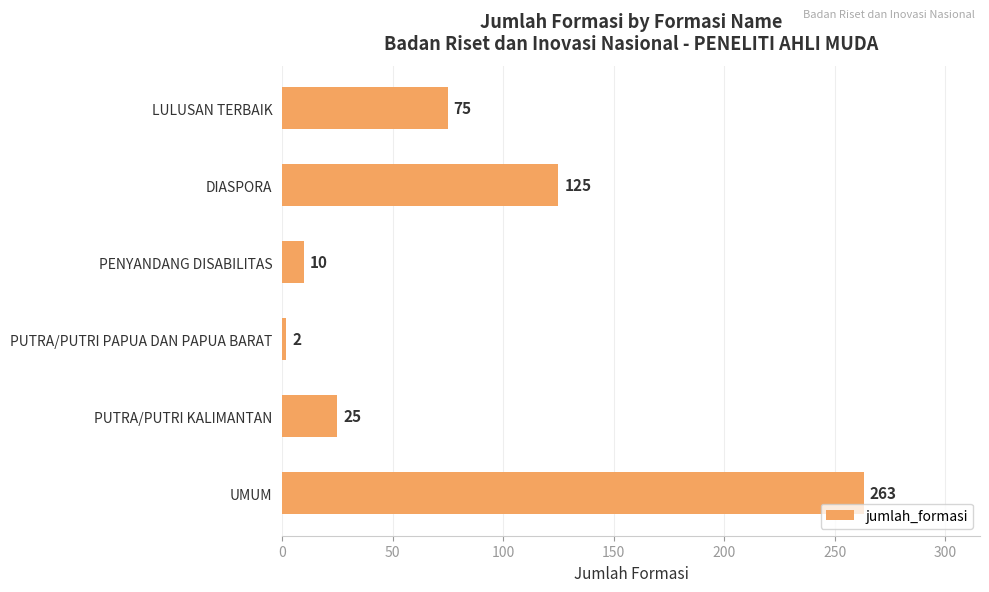

The chart shows a value of 125 at DIASPORA. True or false?

True